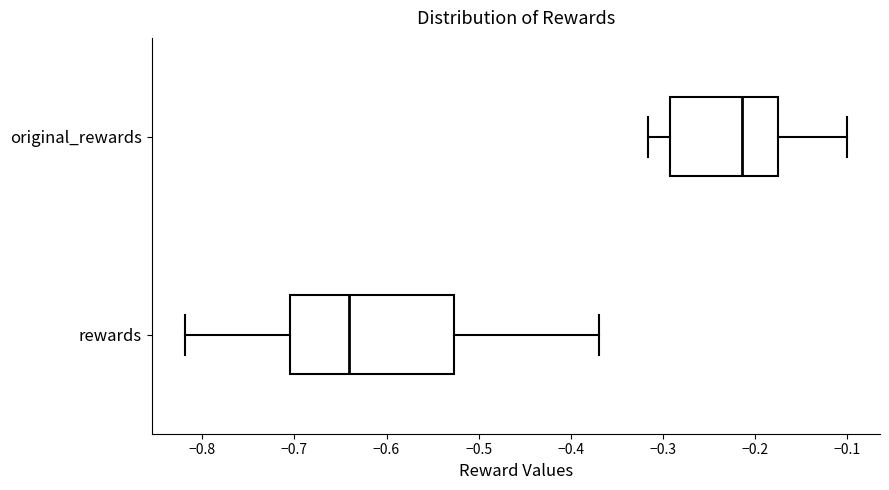

Which box is the widest, from its left edge to its right edge?

rewards